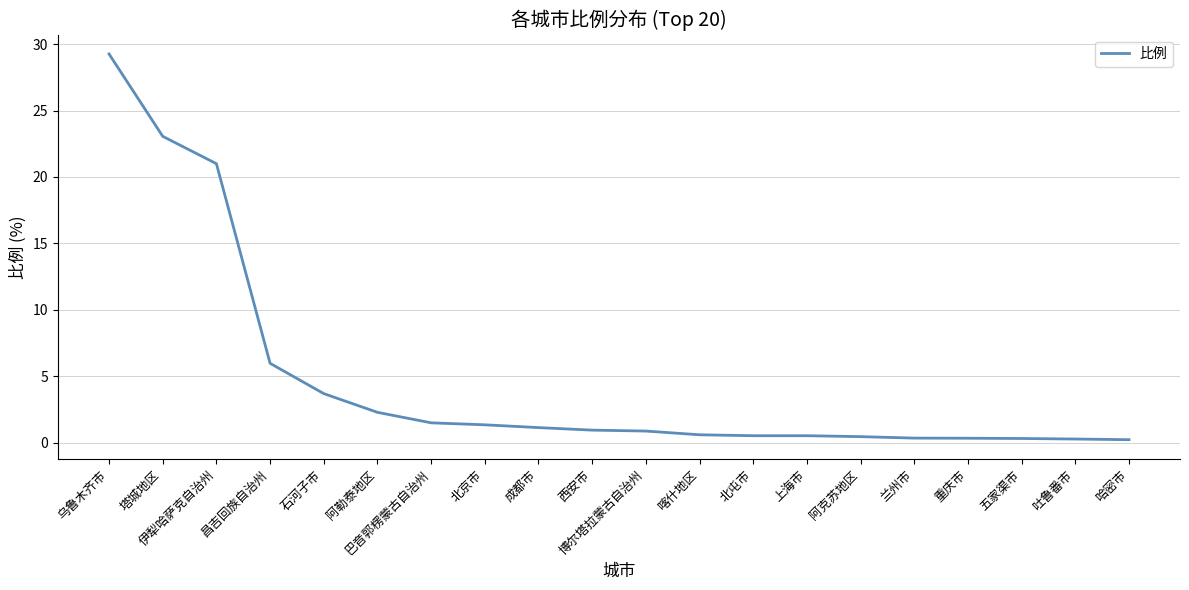

Which category has the highest value across all series?

乌鲁木齐市